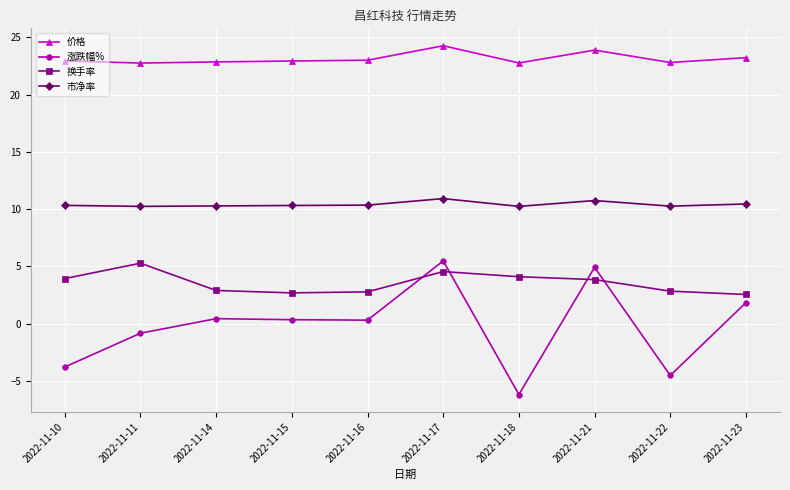

What is the difference between the second highest and second lowest values in the 换手率 series?

1.9